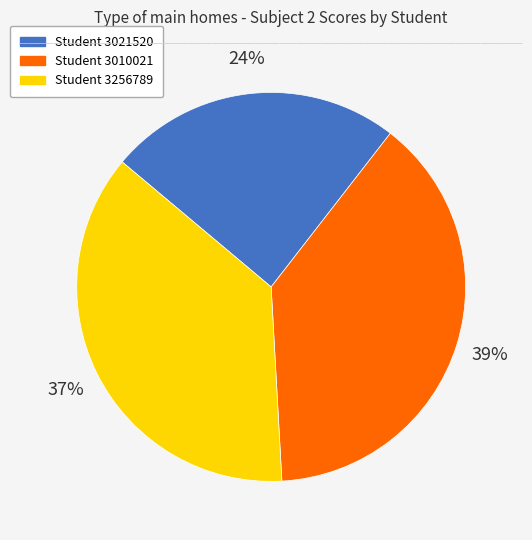

Is the sum of Student 3010021 and Student 3021520 greater than half?

Yes